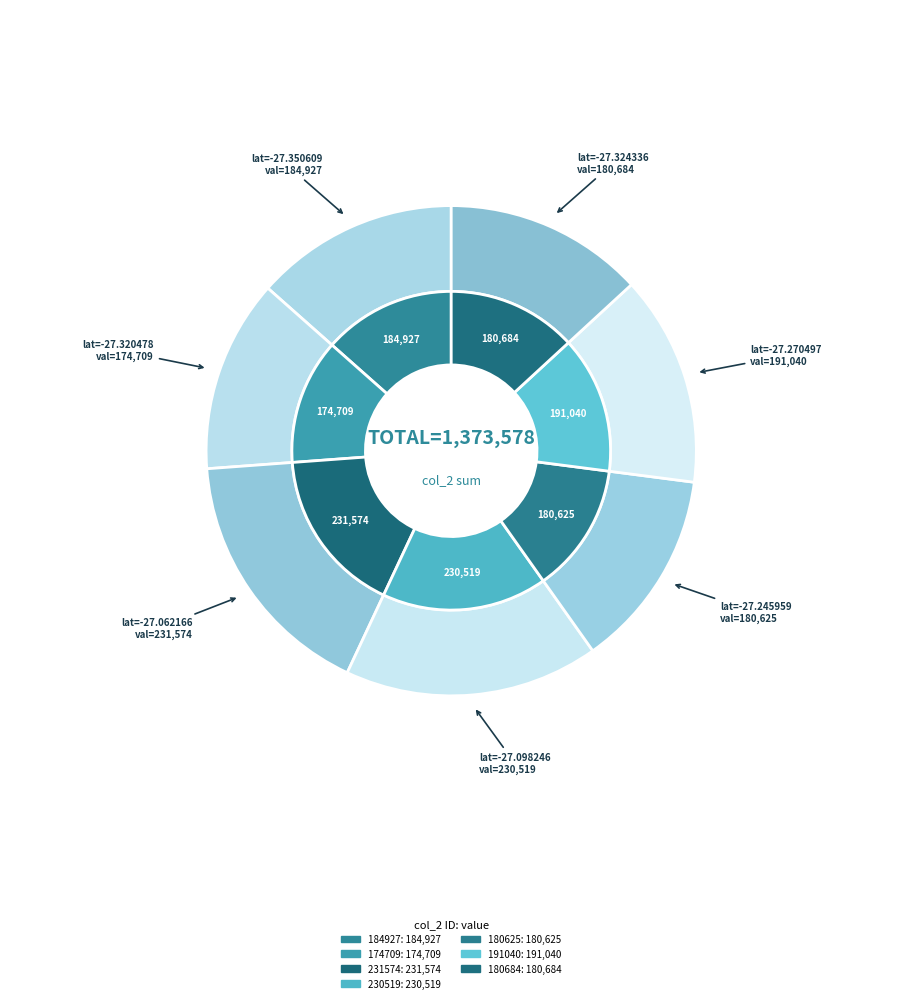

True or false: 180684 accounts for 13% of the total.

True